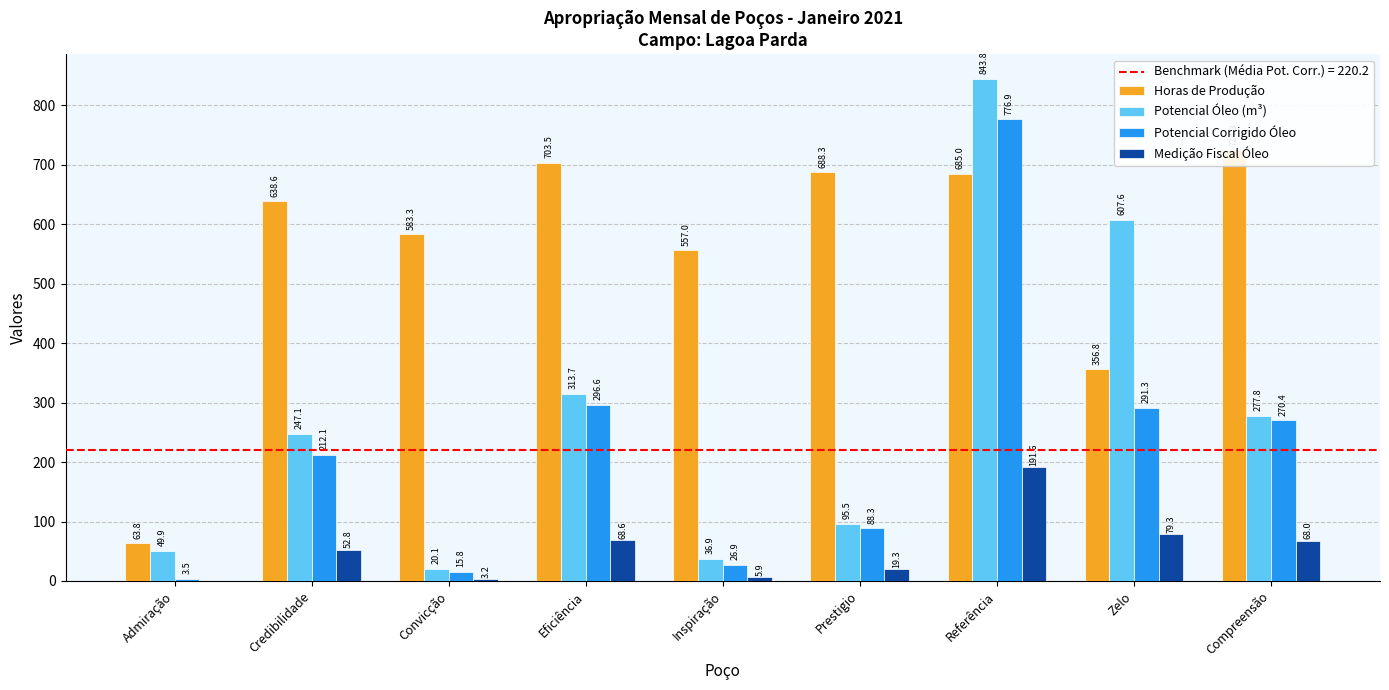

At which category is the sum across all series the highest?

Referência